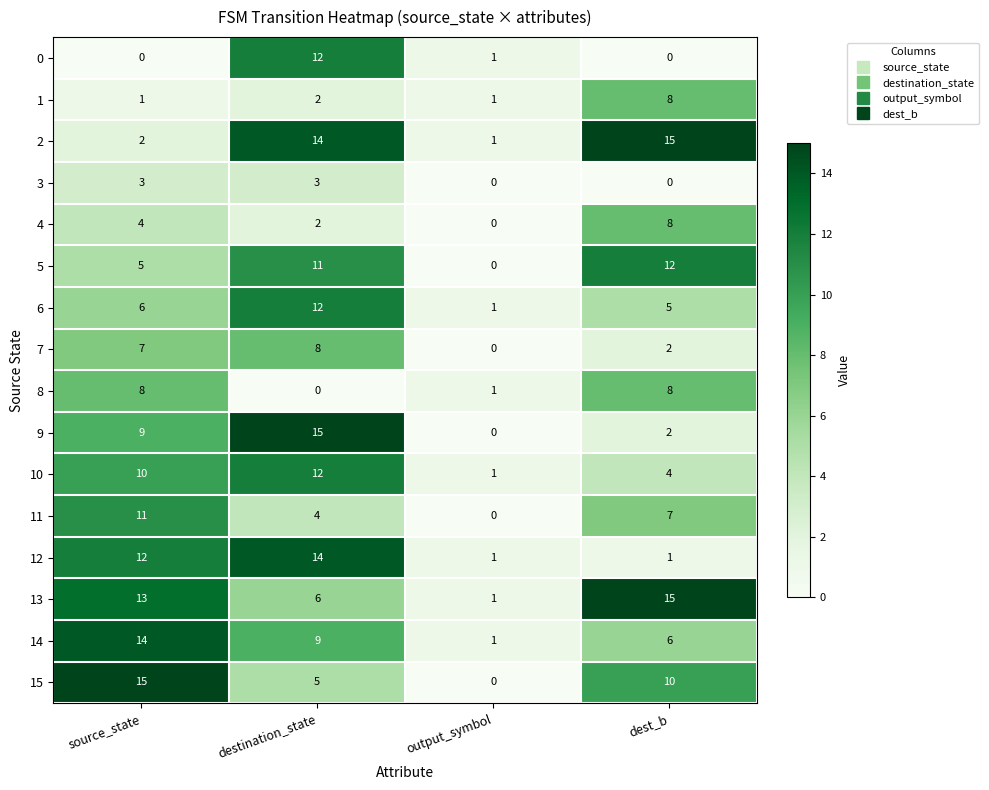

Which series changed the most between source_state and output_symbol?

15